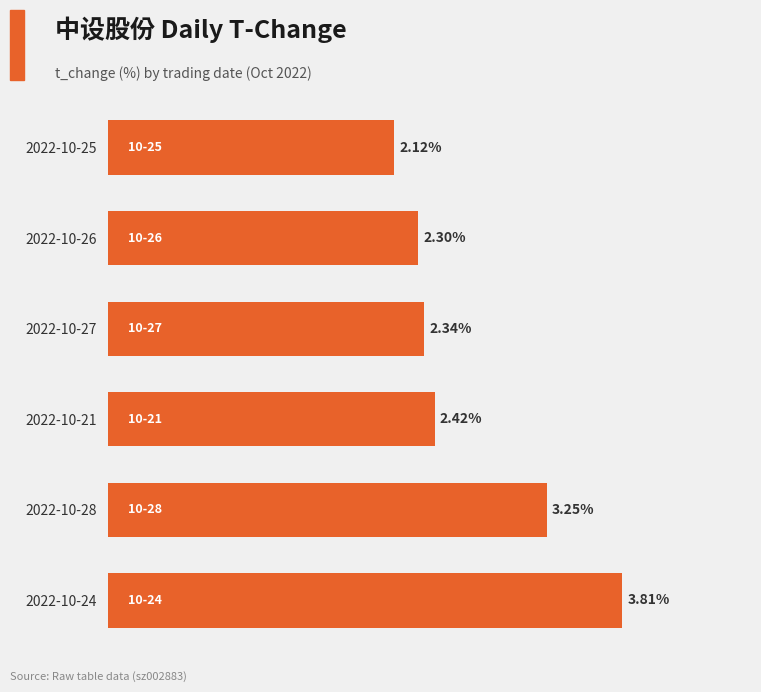

Where is the data nearest to the value 2?

2022-10-25